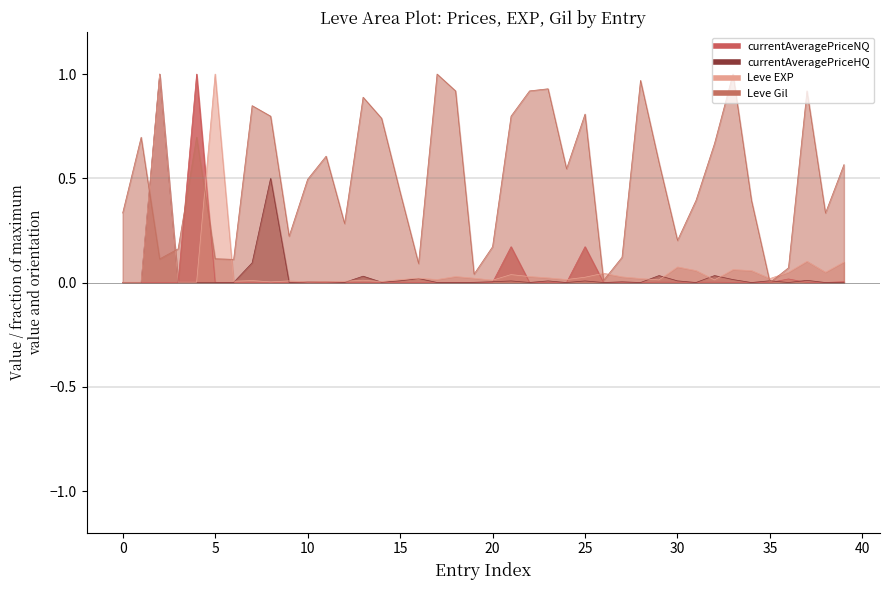

Reading right to left, extract all data points from this chart.

Leve EXP: 0.1	0.0	0.1	0.0	0.0	0.1	0.1	0.0	0.1	0.1	0.0	0.0	0.0	0.0	0.0	0.0	0.0	0.0	0.0	0.0	0.0	0.0	0.0	0.0	0.0	0.0	0.0	0.0	0.0	0.0	0.0	0.0	0.0	0.0	1.0	0.0	0.0	1.0	0.0	0.0
Leve Gil: 0.6	0.3	0.9	0.1	0.0	0.4	1.0	0.7	0.4	0.2	0.6	1.0	0.1	0.0	0.8	0.5	0.9	0.9	0.8	0.2	0.0	0.9	1.0	0.1	0.4	0.8	0.9	0.3	0.6	0.5	0.2	0.8	0.8	0.1	0.1	0.7	0.2	0.1	0.7	0.3
currentAveragePriceNQ: 0.0	0.0	0.0	0.0	0.0	0.0	0.0	0.0	0.0	0.0	0.0	0.0	0.0	0.0	0.2	0.0	0.0	0.0	0.2	0.0	0.0	0.0	0.0	0.0	0.0	0.0	0.0	0.0	0.0	0.0	0.0	0.0	0.0	0.0	0.0	1.0	0.0	0.0	0.0	0.0
currentAveragePriceHQ: 0.0	0.0	0.0	0.0	0.0	0.0	0.0	0.0	0.0	0.0	0.0	0.0	0.0	0.0	0.0	0.0	0.0	0.0	0.0	0.0	0.0	0.0	0.0	0.0	0.0	0.0	0.0	0.0	0.0	0.0	0.0	0.5	0.1	0.0	0.0	0.0	0.0	1.0	0.0	0.0